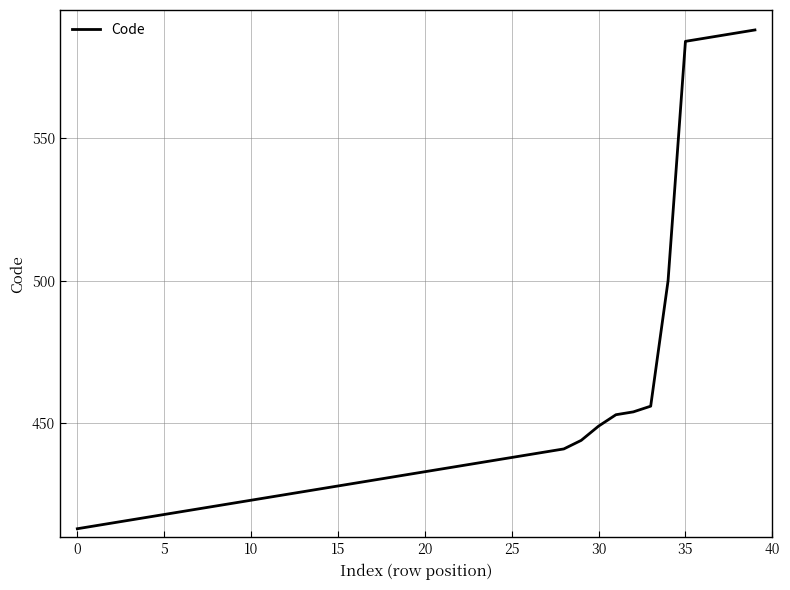

What is the smallest value displayed?

413